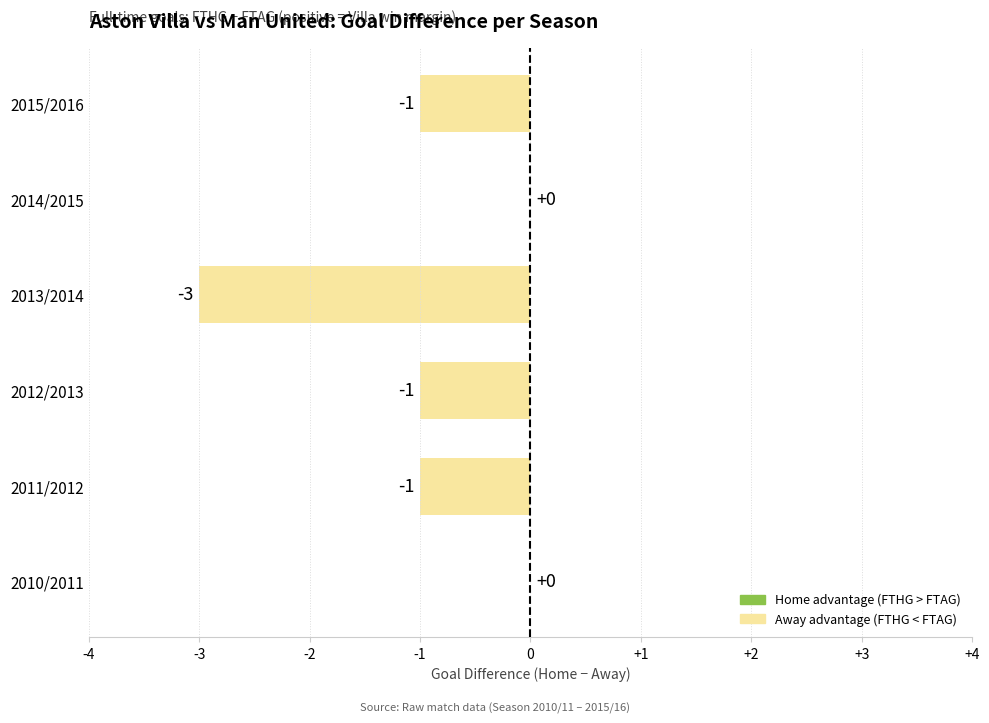

How many data points does each series have?

6